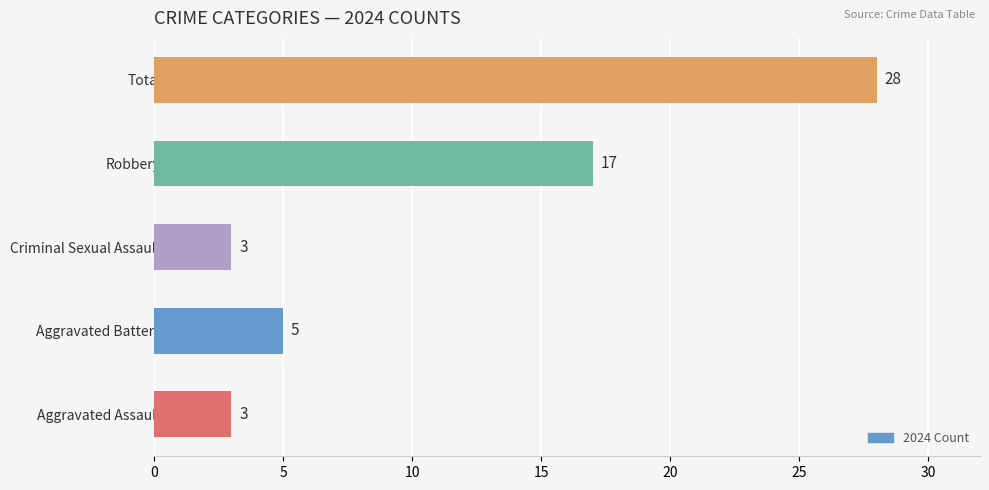

What is the difference between the maximum and minimum values?

25